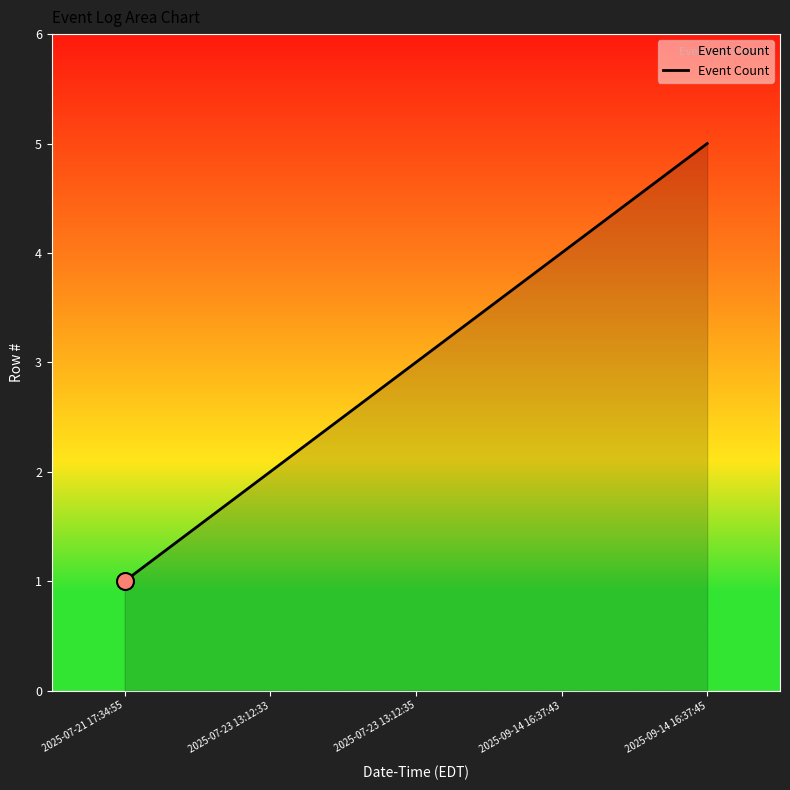

What is the change in value from 2025-07-21 17:34:55 to 2025-09-14 16:37:45?

+4